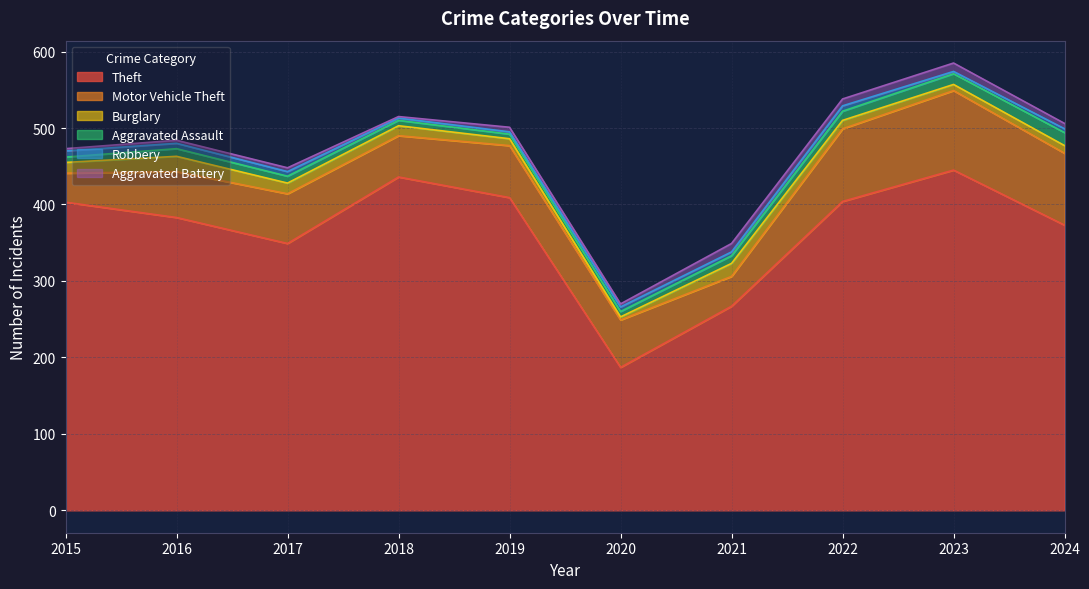

What are all the series names shown in the legend?

Theft, Motor Vehicle Theft, Burglary, Aggravated Assault, Robbery, Aggravated Battery